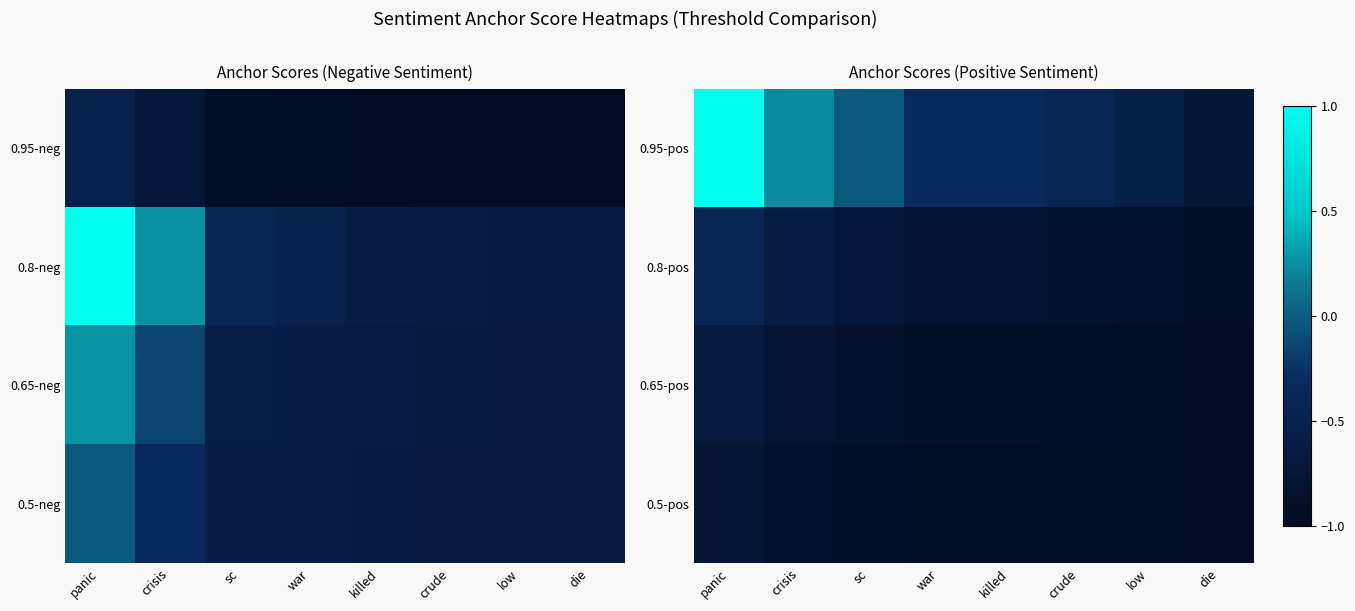

What is the total value across all series at die?

-3.7